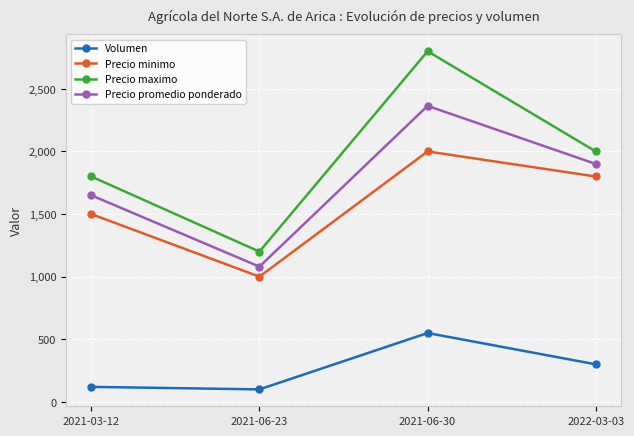

List the series in order of their peak value, highest first.

Precio maximo, Precio promedio ponderado, Precio minimo, Volumen